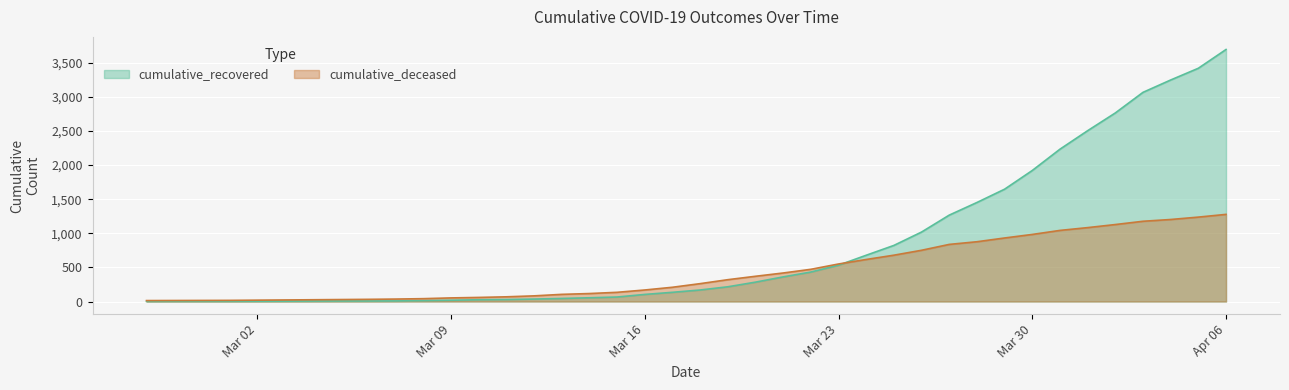

What is the sum of the cumulative_recovered values at 2020-03-19 and 2020-04-01?

2719